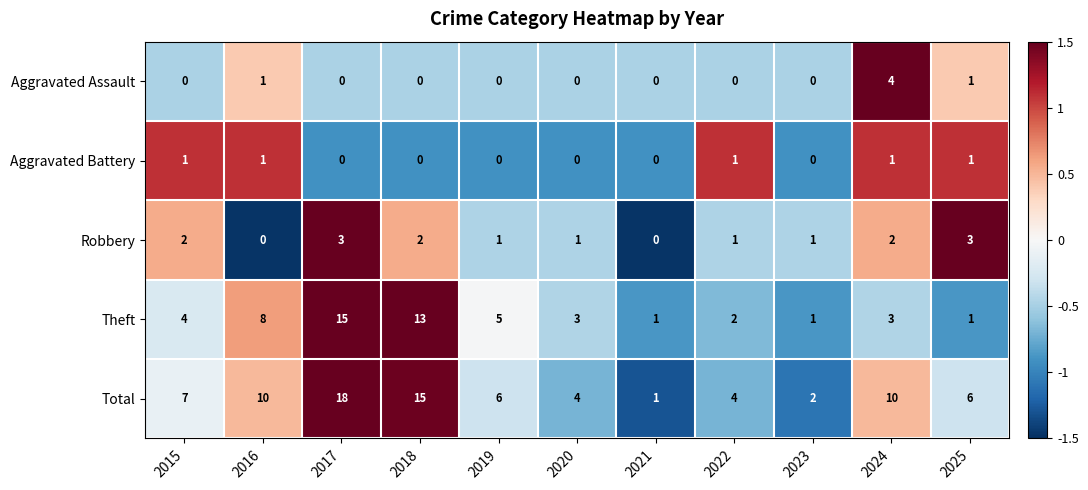

At which label does Theft first exceed 3?

2015